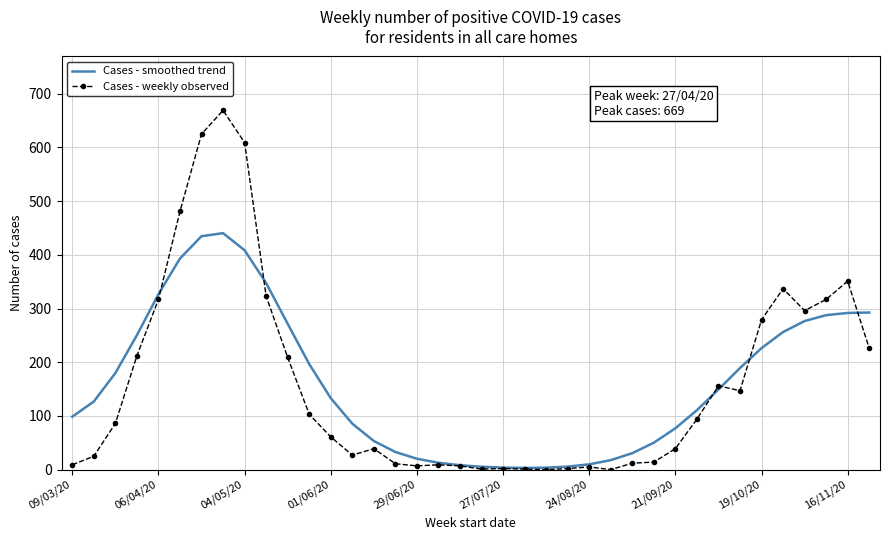

After their last crossing, which series has the higher values: Cases - weekly observed or Cases - smoothed trend?

Cases - smoothed trend